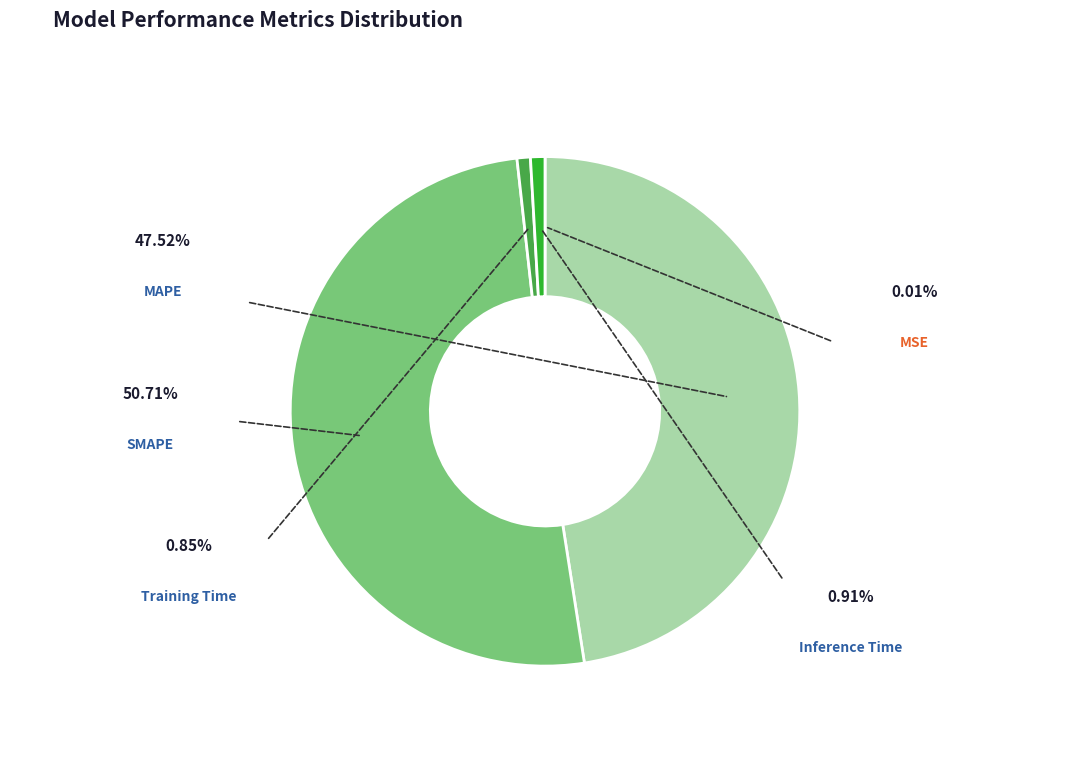

To the nearest percent, what is the average slice percentage?

20%